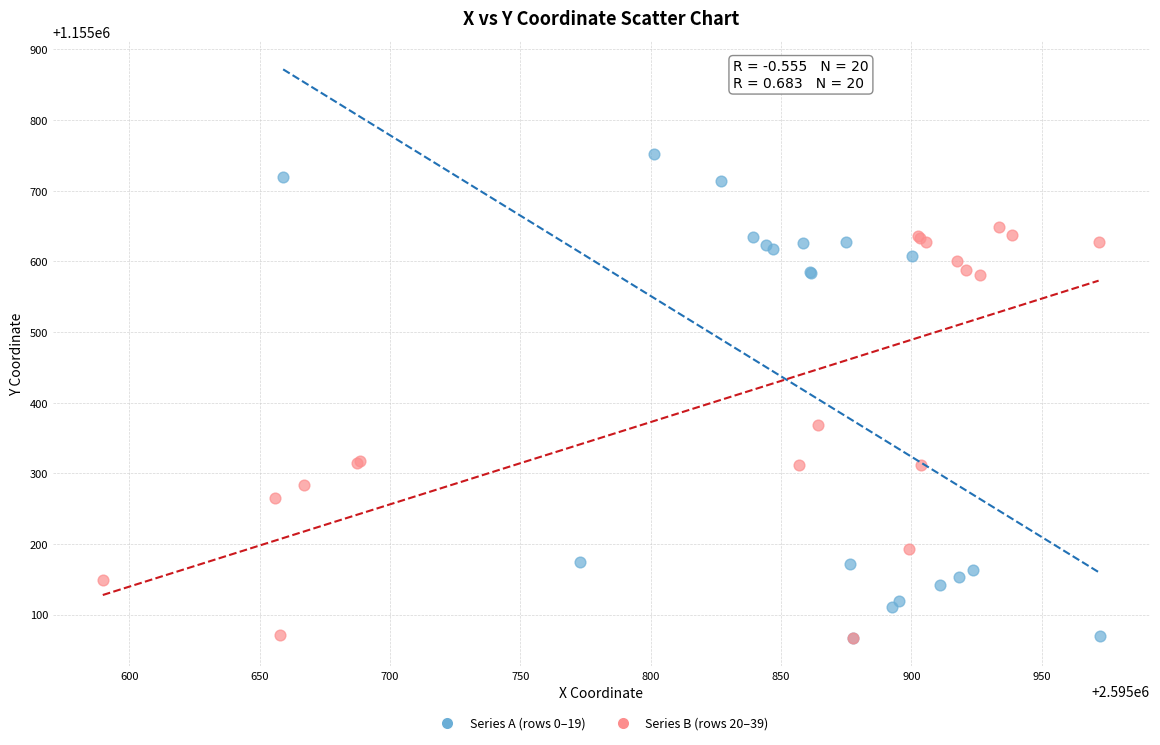

Which series reaches the maximum Y coordinate?

Series A (rows 0–19)